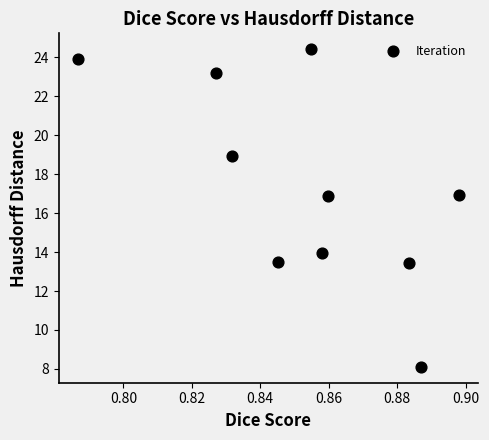

What is the average X value?

0.9